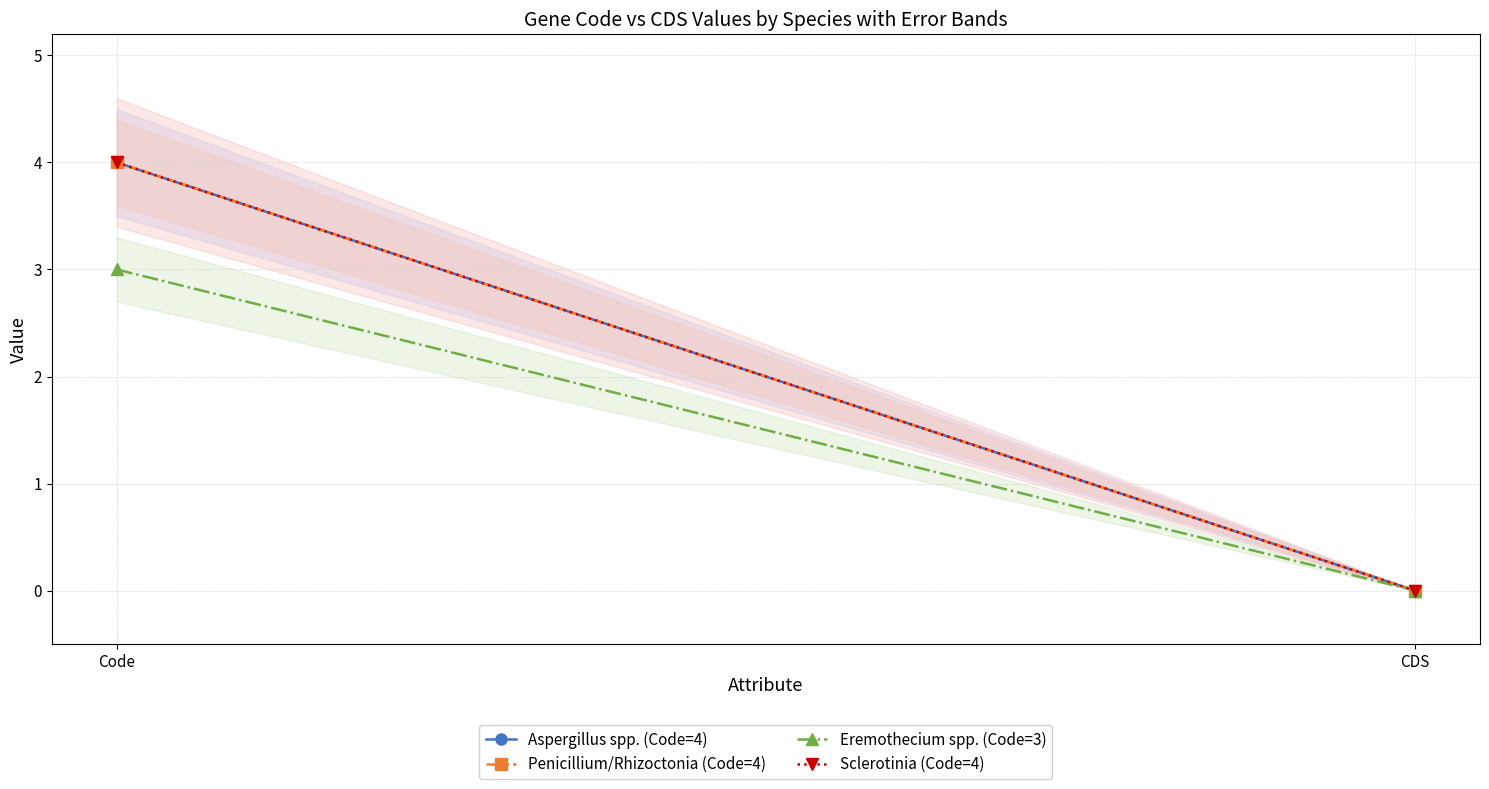

How many data points does each series have?

2